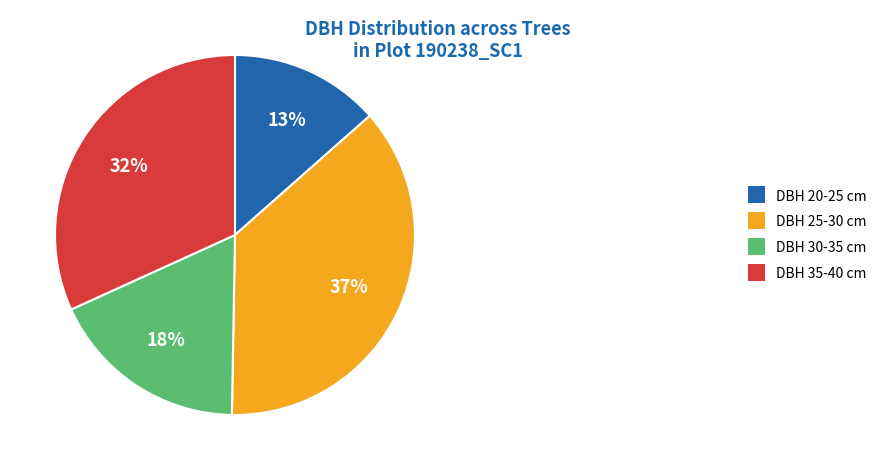

To the nearest percent, what is the combined percentage of DBH 35-40 cm and DBH 25-30 cm?

69%